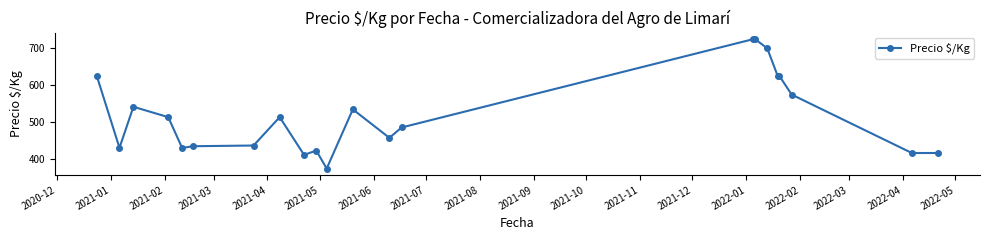

What is the smallest value displayed?

375.0